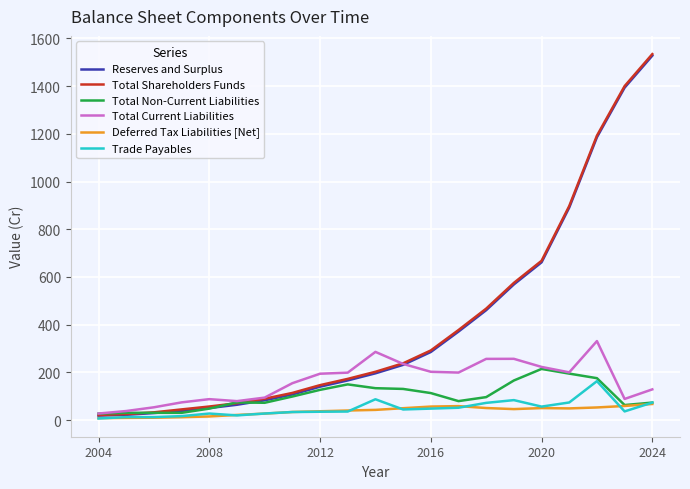

What is the difference between the second highest and second lowest values in the Total Current Liabilities series?

248.0